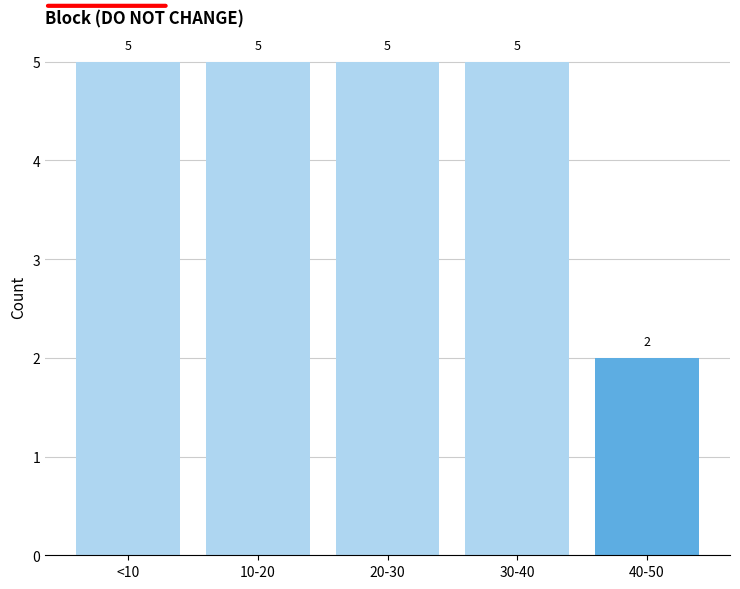

Reading left to right, list all the values displayed in this chart.

5	5	5	5	2